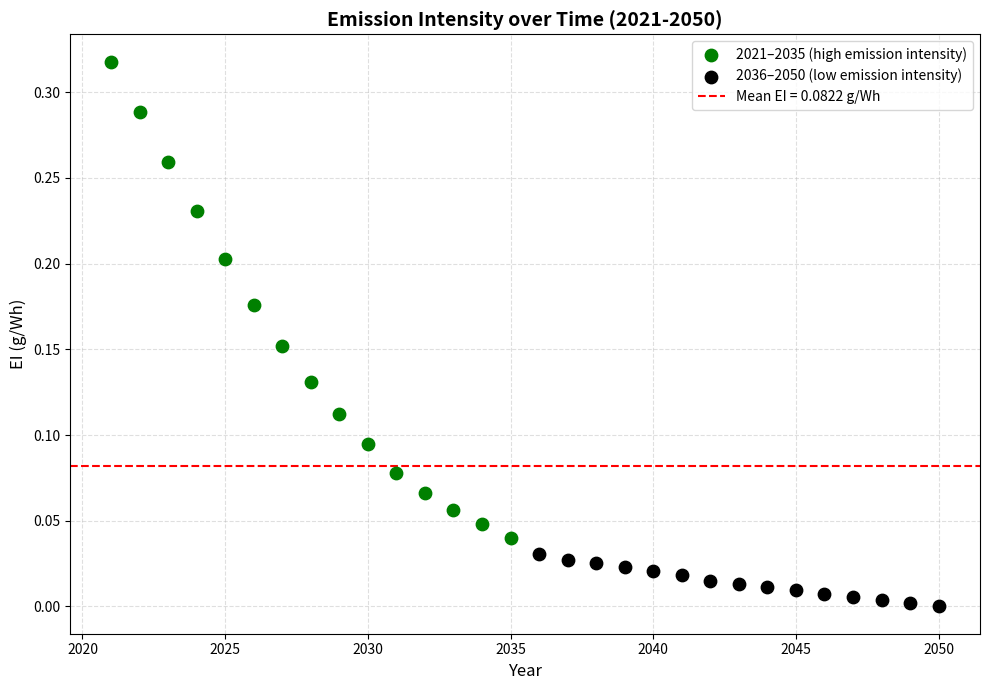

Which series reaches the minimum Y coordinate?

2036–2050 (low emission intensity)